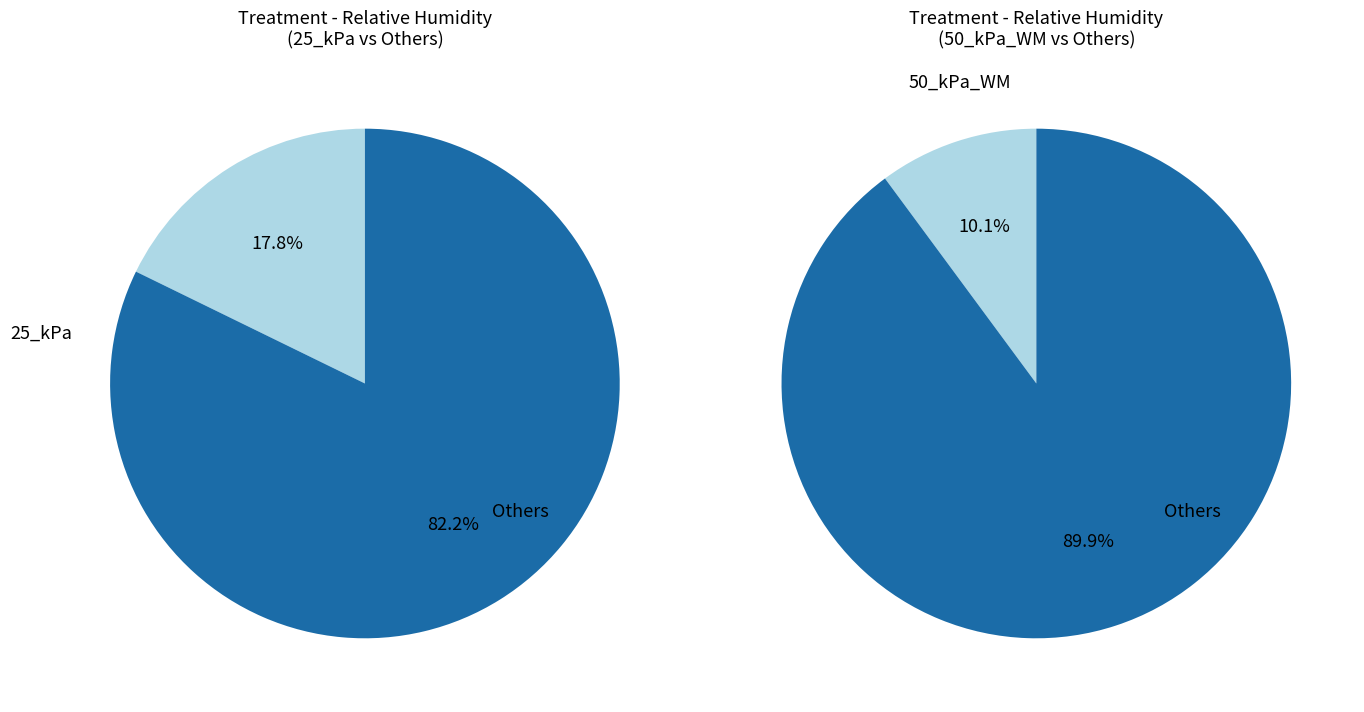

Do 125_kPa and 50_kPa together represent more than half of the pie?

No